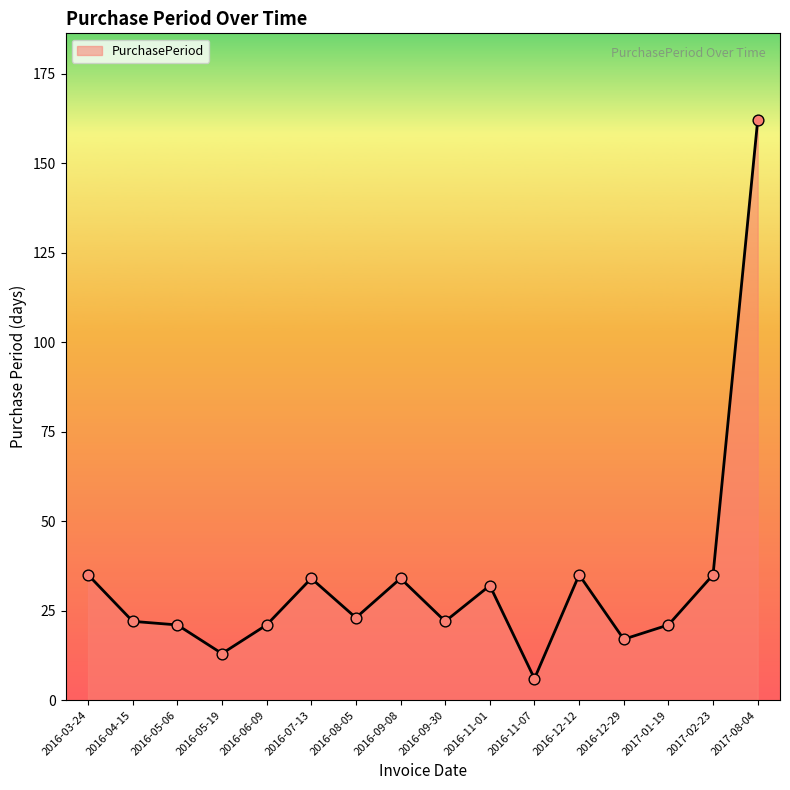

Which has a higher value, 2016-12-29 or 2016-12-12?

2016-12-12